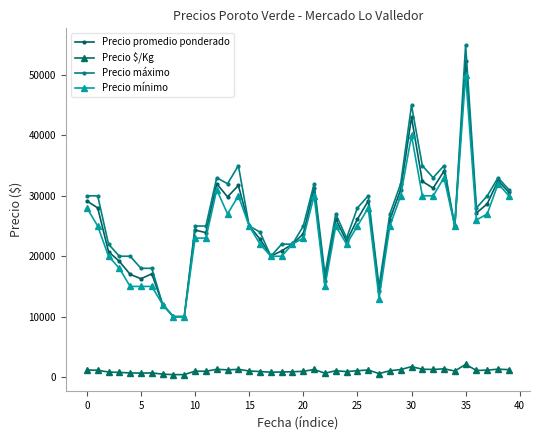

What are all the series names shown in the legend?

Precio promedio ponderado, Precio $/Kg, Precio máximo, Precio mínimo